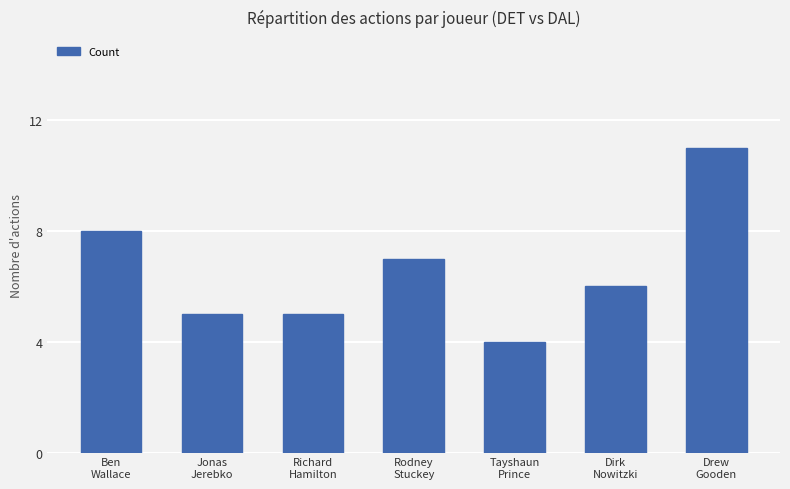

Are the bars grouped side by side (vs. stacked)?

No